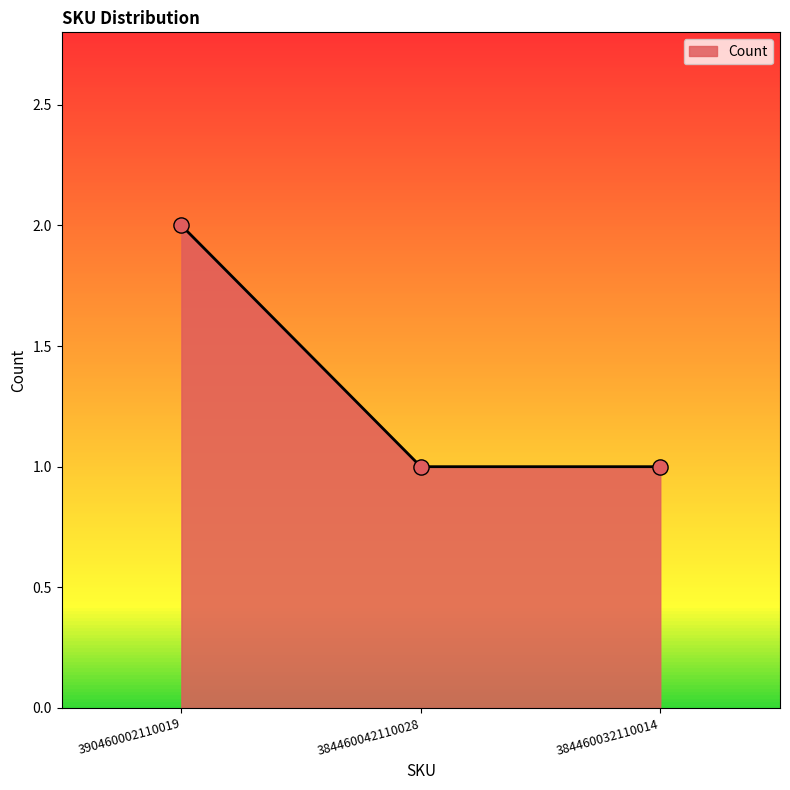

Which has a higher value, 390460002110019 or 384460042110028?

390460002110019